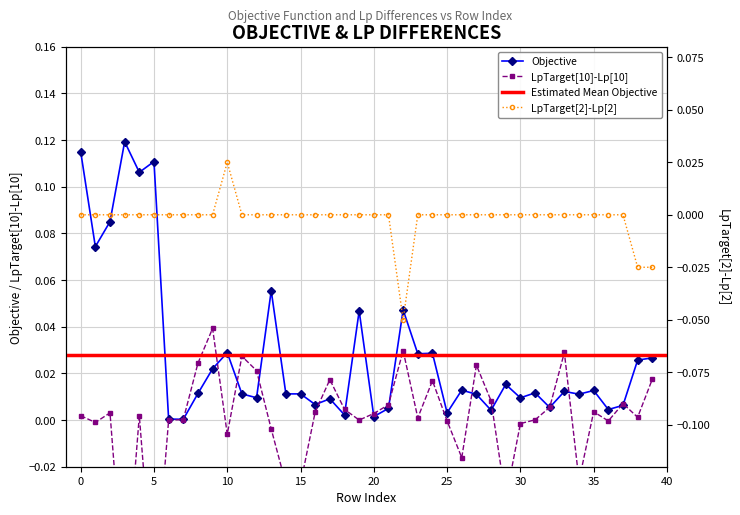

Where is Objective nearest to the value 0?

7